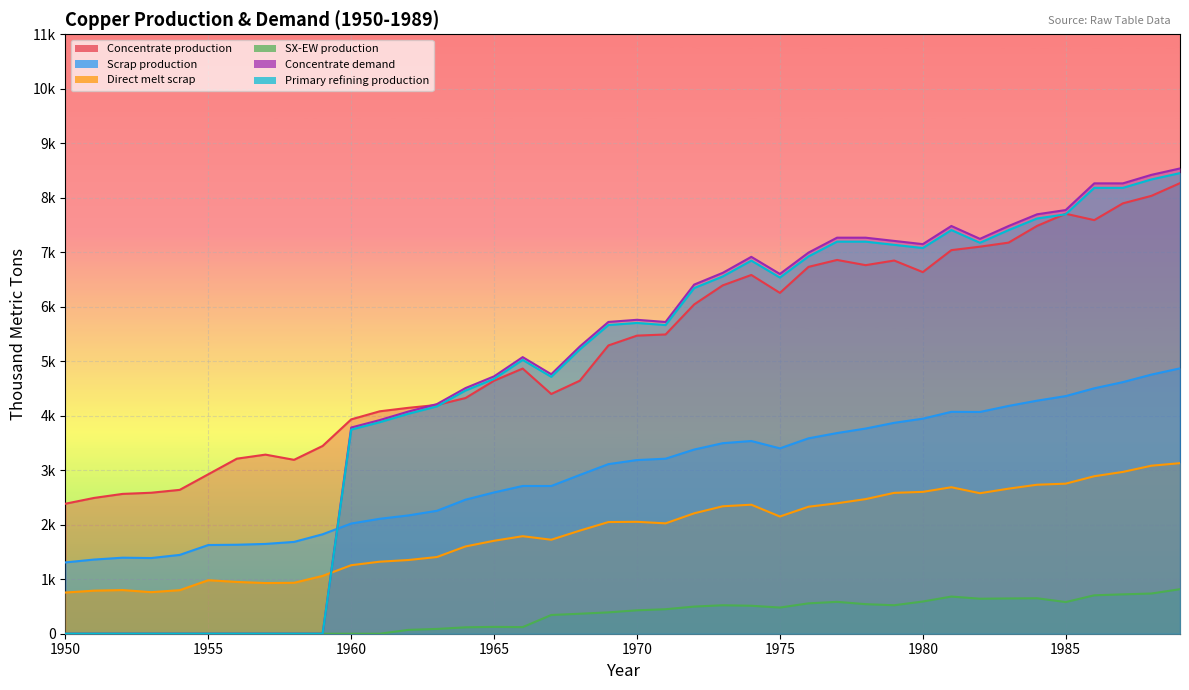

True or false: SX-EW production and Scrap production cross at least once.

False